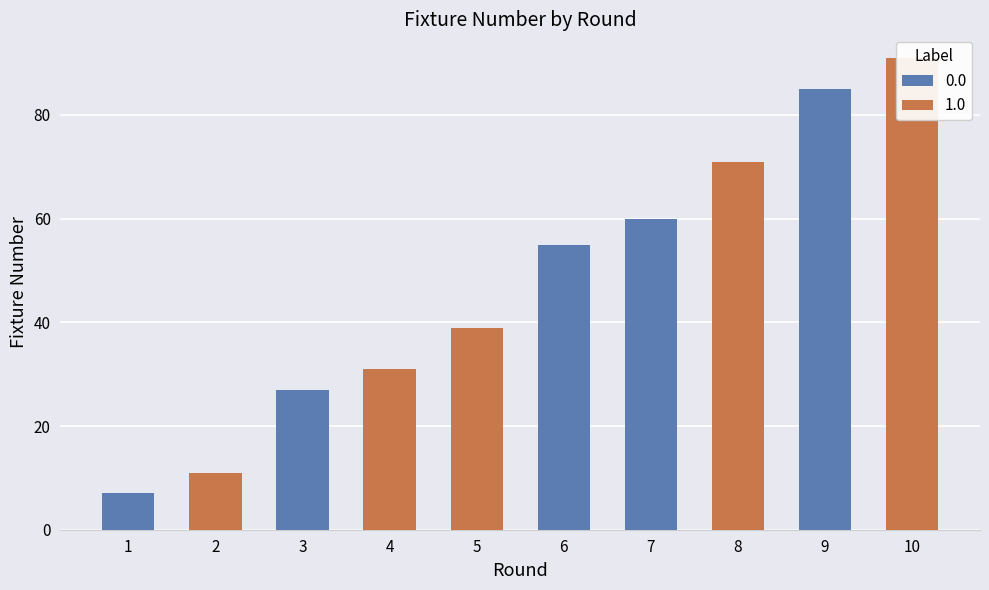

How many groups of bars are there?

10